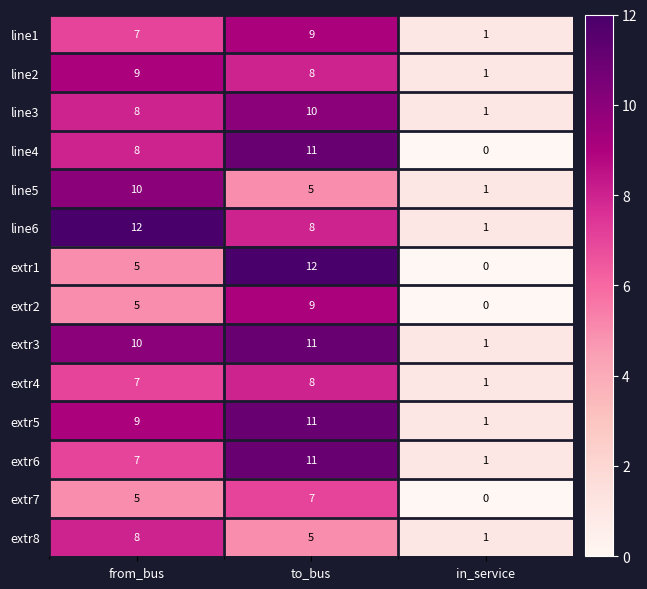

What value does the extr5 series have at to_bus, to the nearest 10?

10